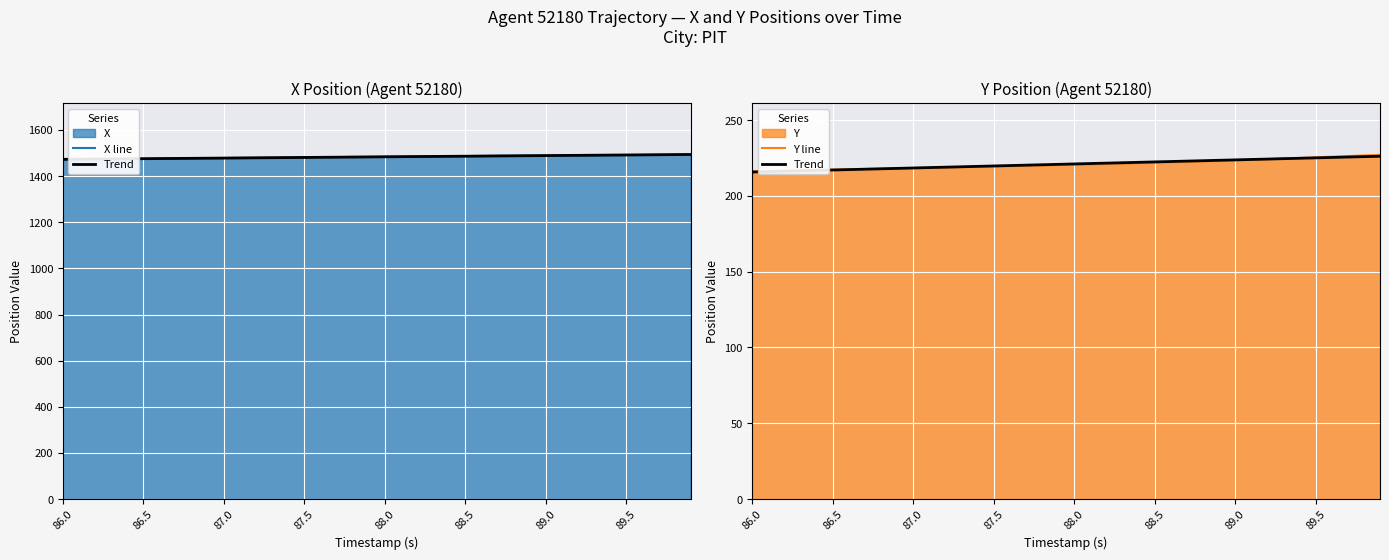

At 87.0, list the series in order from smallest to largest.

Y line, Trend, X line